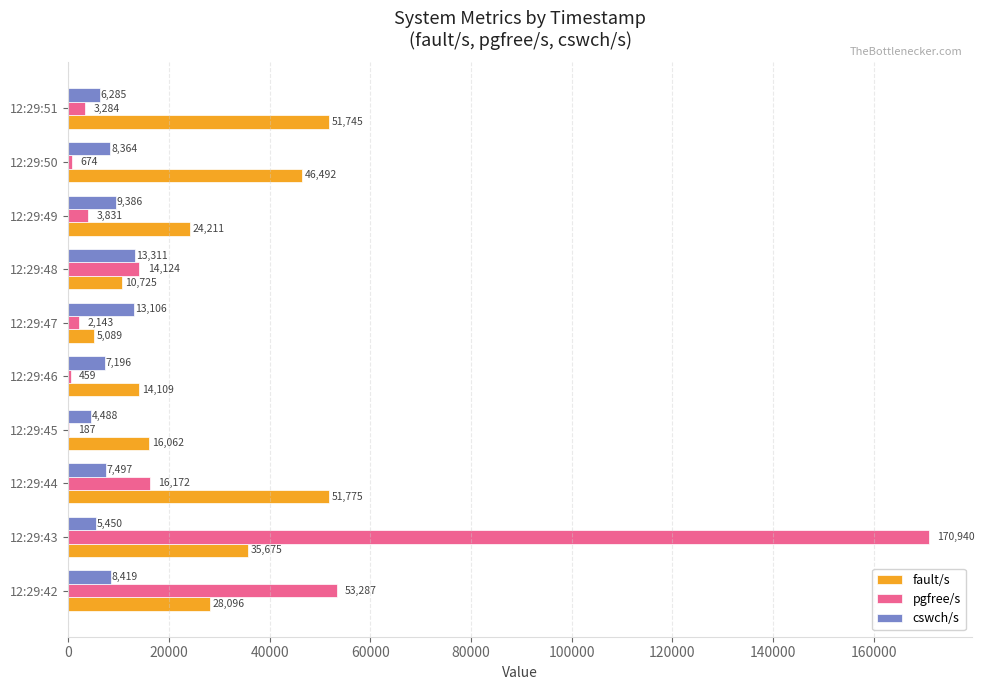

The cswch/s series shows 14800 at 12:29:42. True or false?

False